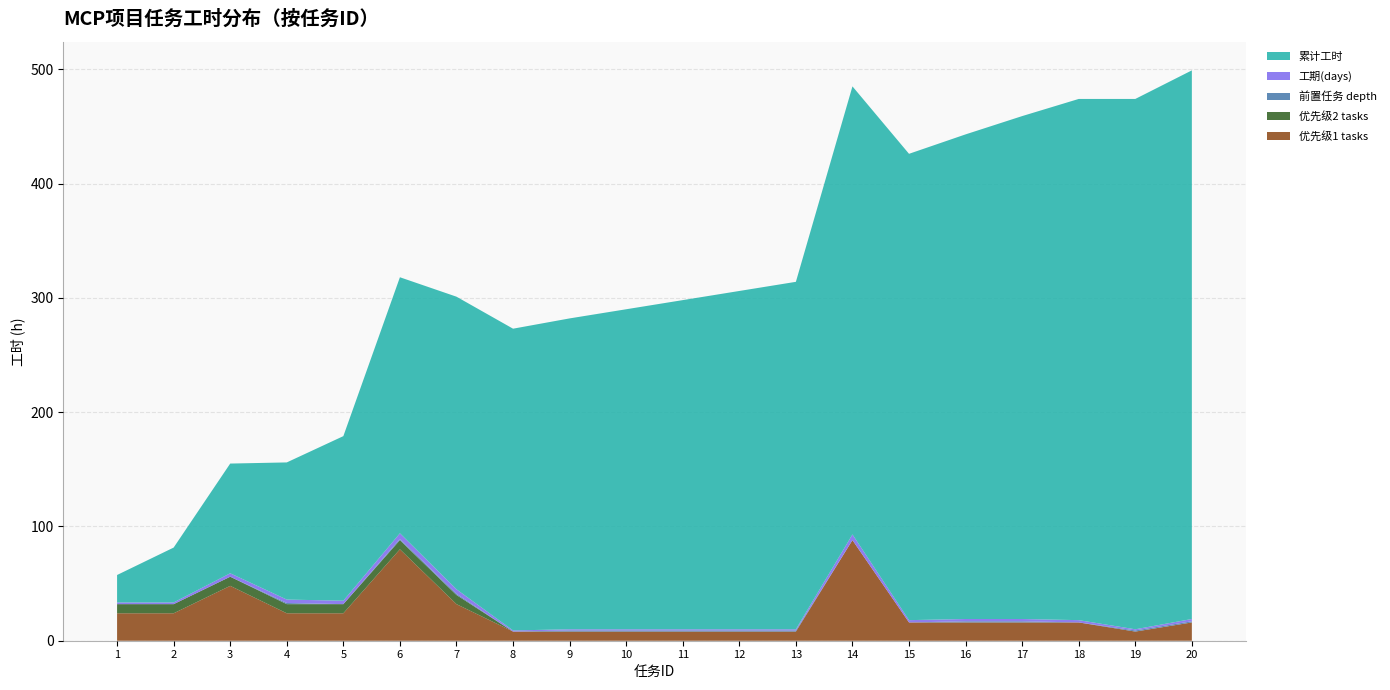

Reading left to right, what are all the values shown in this chart?

优先级1 tasks: 1=24.0	2=24.0	3=48.0	4=24.0	5=24.0	6=80.0	7=32.0	8=8.0	9=8.0	10=8.0	11=8.0	12=8.0	13=8.0	14=88.0	15=16.0	16=16.0	17=16.0	18=16.0	19=8.0	20=16.0
优先级2 tasks: 1=8.0	2=8.0	3=8.0	4=8.0	5=8.0	6=8.0	7=8.0	8=0.0	9=0.0	10=0.0	11=0.0	12=0.0	13=0.0	14=0.0	15=0.0	16=0.0	17=0.0	18=0.0	19=0.0	20=0.0
前置任务 depth: 1=0.0	2=0.0	3=0.0	4=1.0	5=0.0	6=1.0	7=1.0	8=0.0	9=1.0	10=1.0	11=1.0	12=1.0	13=1.0	14=0.0	15=0.0	16=1.0	17=1.0	18=0.0	19=1.0	20=1.0
工期(days): 1=1.5	2=1.5	3=3.0	4=3.0	5=3.0	6=5.0	7=4.0	8=1.0	9=1.0	10=1.0	11=1.0	12=1.0	13=1.0	14=5.0	15=2.0	16=2.0	17=2.0	18=2.0	19=1.0	20=2.0
累计工时: 1=24.0	2=48.0	3=96.0	4=120.0	5=144.0	6=224.0	7=256.0	8=264.0	9=272.0	10=280.0	11=288.0	12=296.0	13=304.0	14=392.0	15=408.0	16=424.0	17=440.0	18=456.0	19=464.0	20=480.0